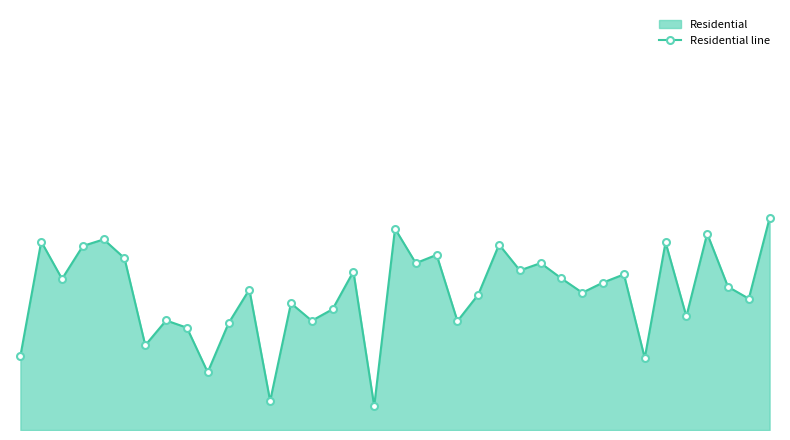

What is the sum of all values?

1571.7